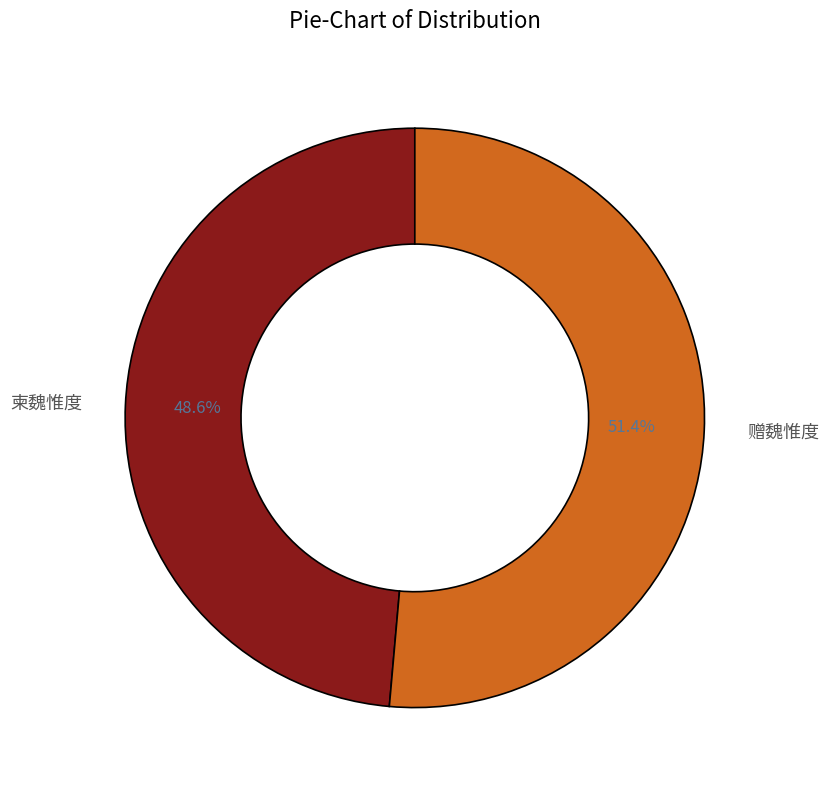

Rank the categories by value from lowest to highest.

柬魏惟度, 赠魏惟度